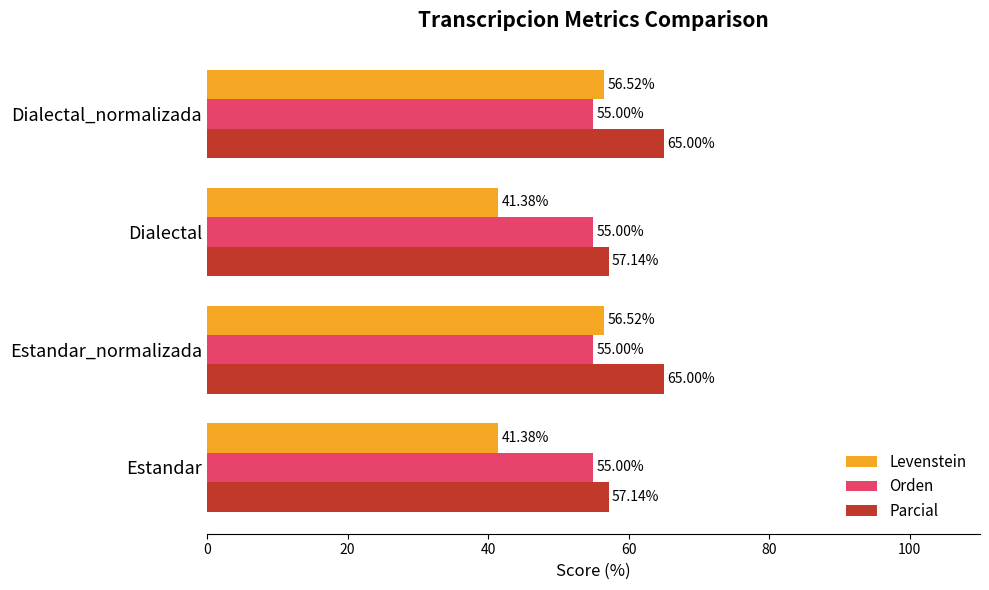

What is the total value across all series at Dialectal?

153.5